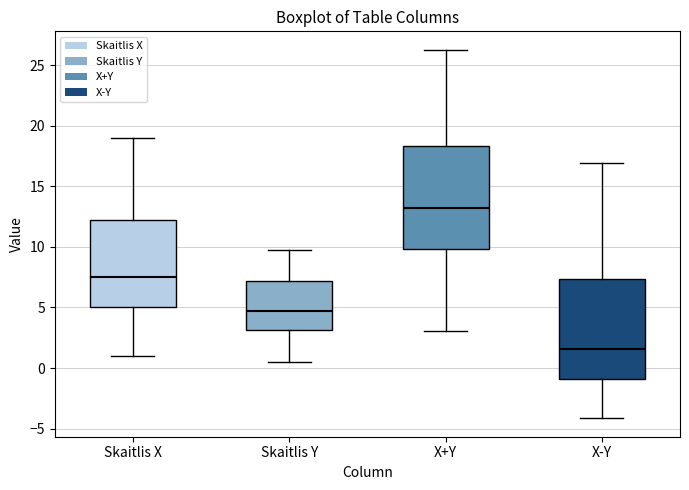

Which box has the highest median line?

X+Y